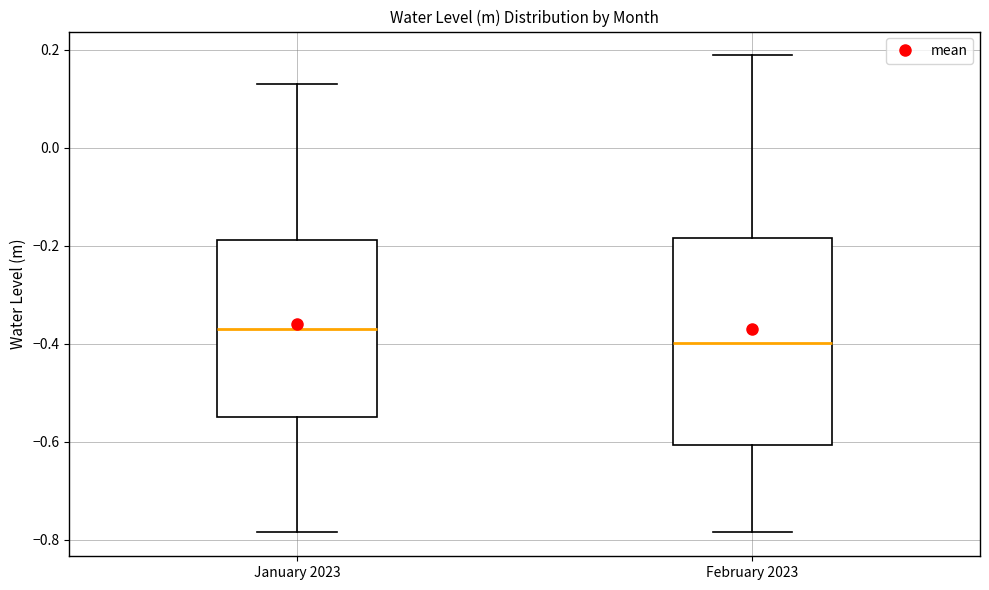

Reading left to right, read every box against the y-axis: the position of its median line, the range the box covers, and the ends of its whiskers. The values are not printed on the chart, so give them approximately, as read against the axis.

January 2023: median -0.38, box -0.54 to -0.18, whiskers -0.78 to 0.12
February 2023: median -0.40, box -0.60 to -0.18, whiskers -0.78 to 0.18